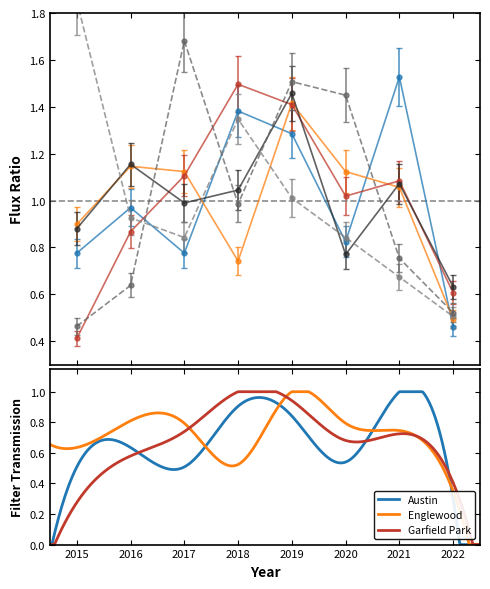

True or false: Chatham has a value of 2.6 at 2019.

False